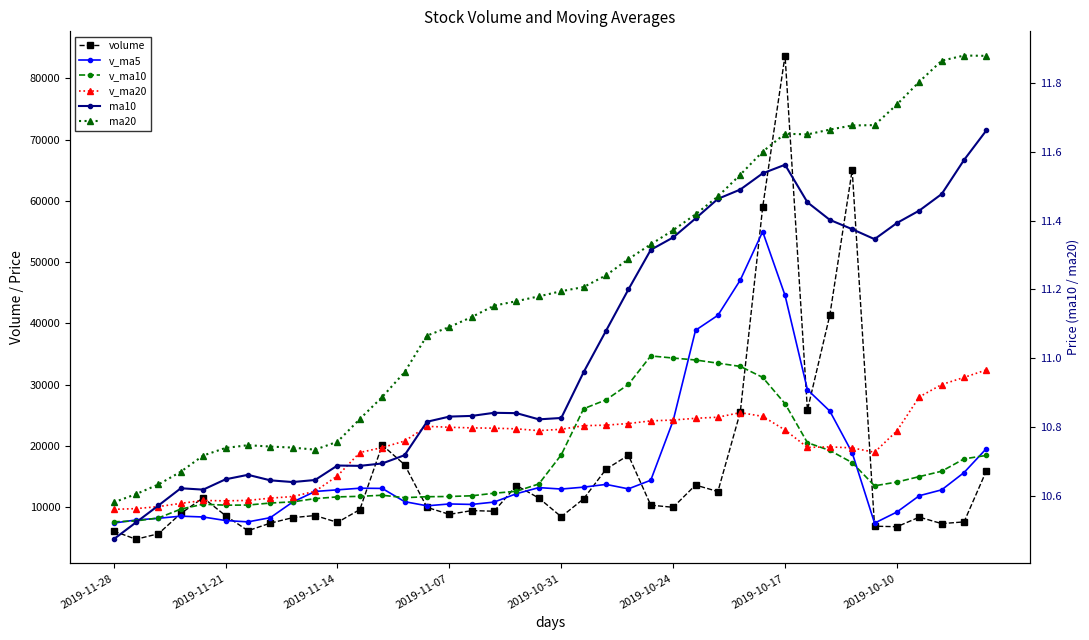

At how many categories does at least one series exceed 49635?

3